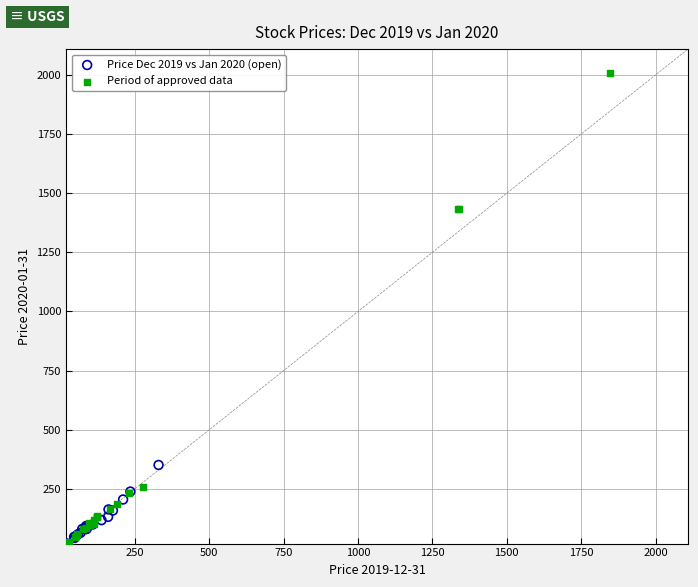

Which series has the widest spread of Y values?

Period of approved data